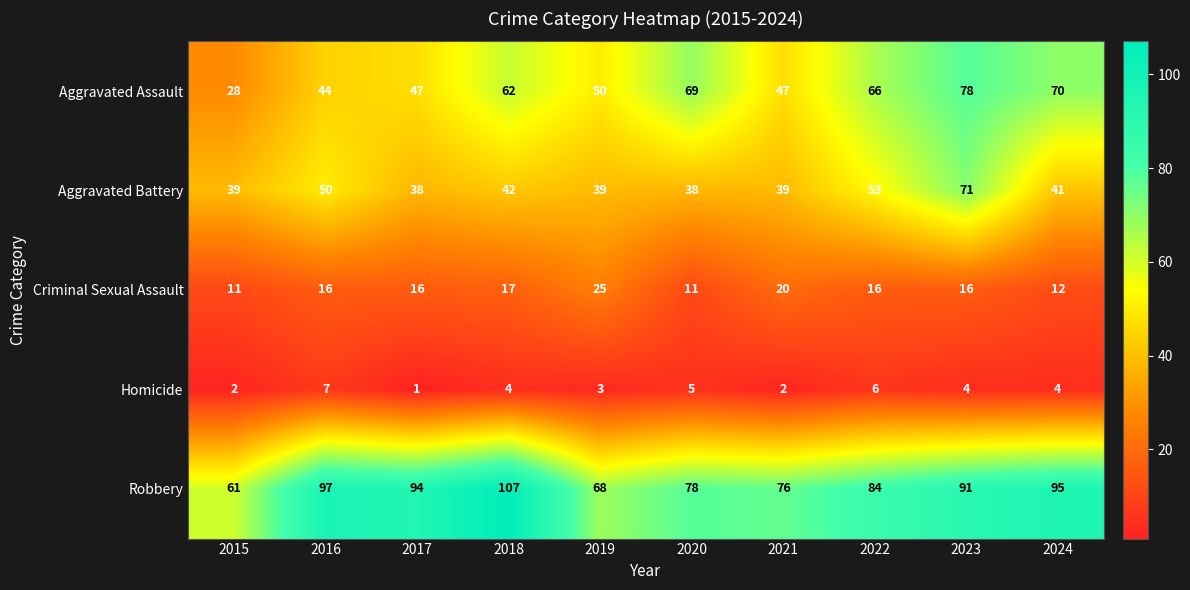

Is the value of Aggravated Battery at 2022 greater than the value of Homicide at 2017?

Yes